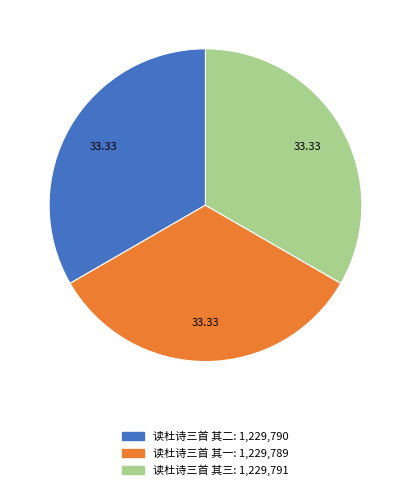

Is 读杜诗三首 其三 the majority of the pie?

No